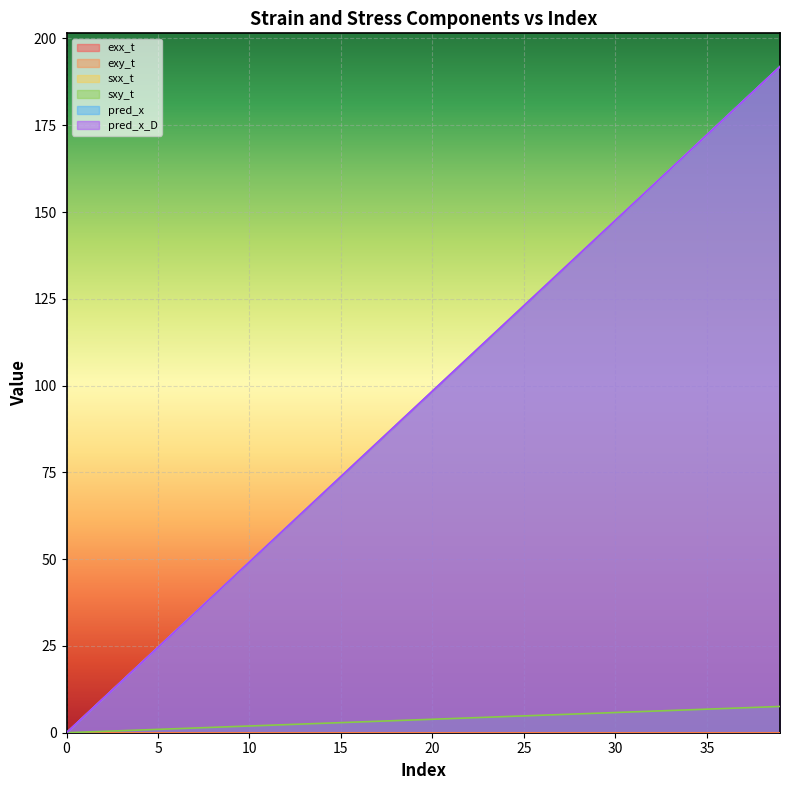

Is it true that exx_t equals 0.0 at 36?

False